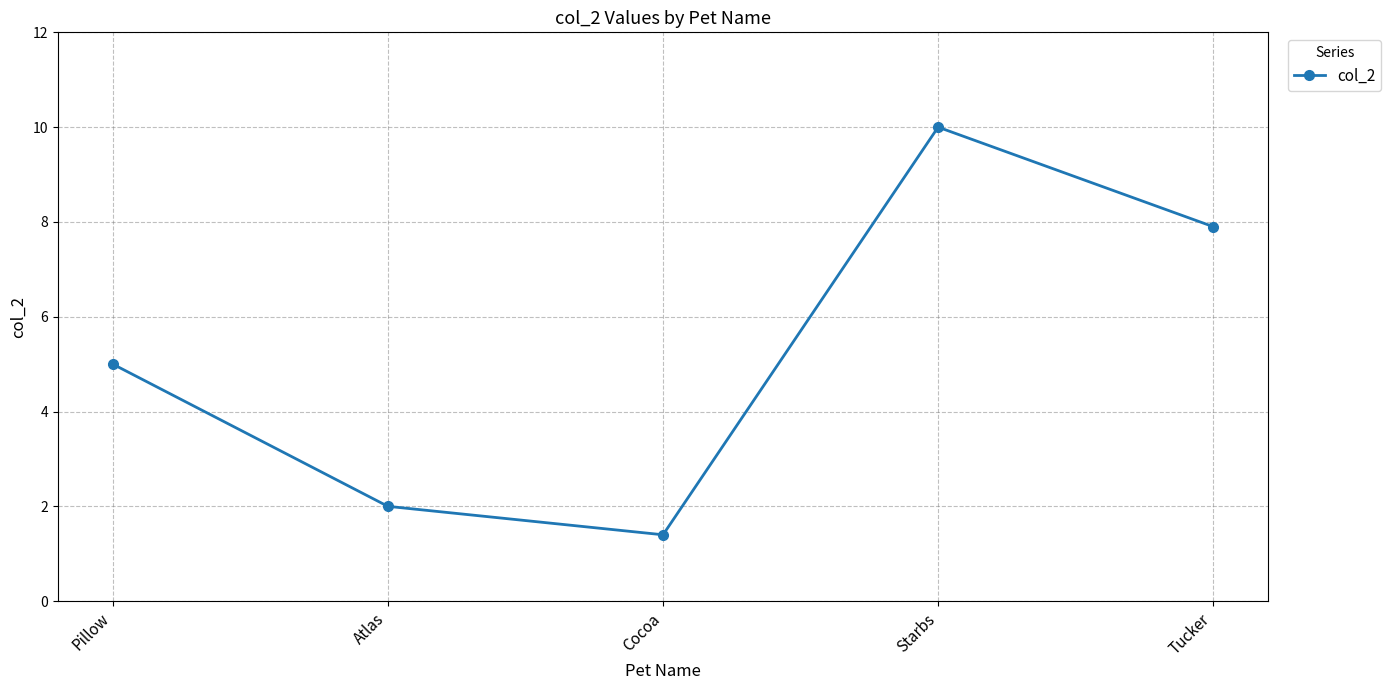

The value at Cocoa is 0.9. True or false?

False